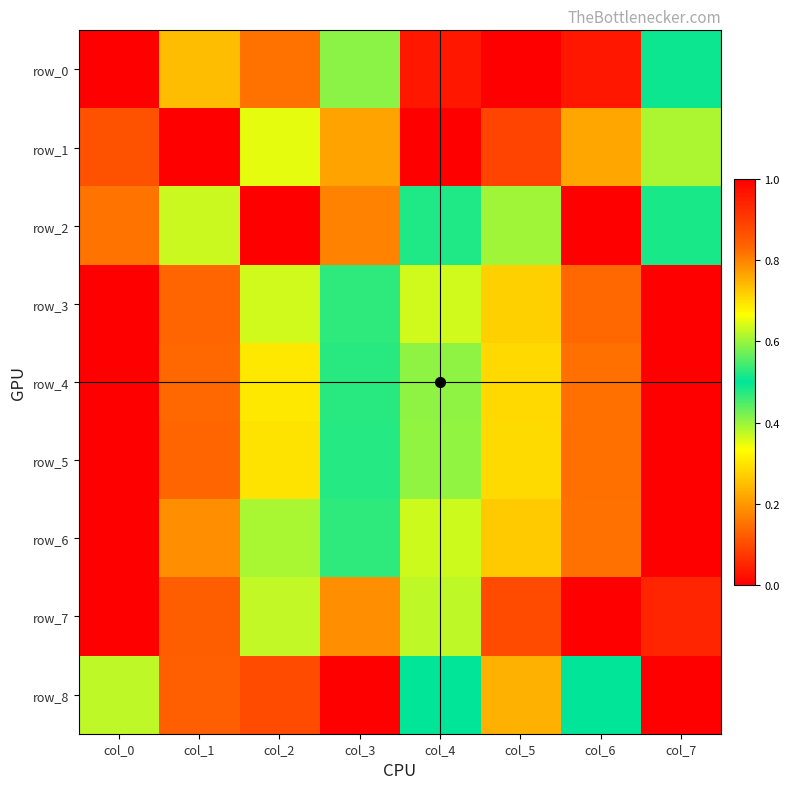

Is the value of row_8 at col_0 greater than the value of row_1 at col_0?

No